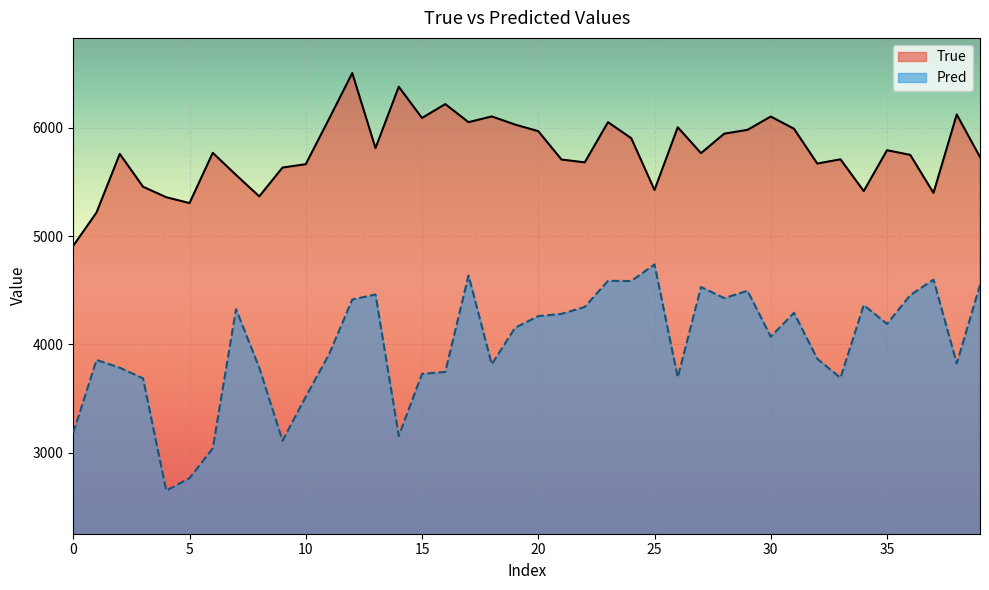

What is the label of the 21st point from the right?

19